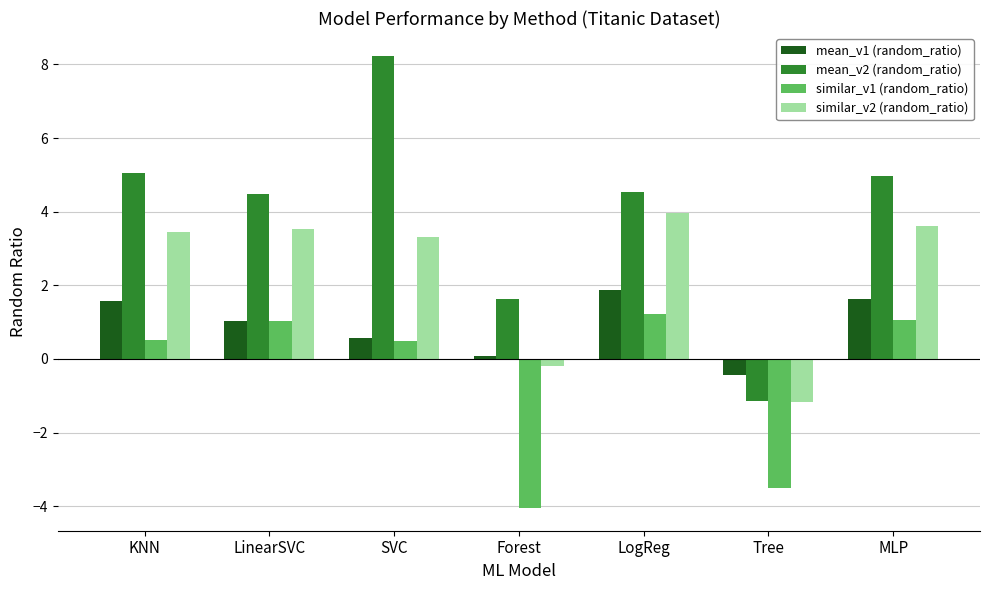

What position from the right is LinearSVC?

6